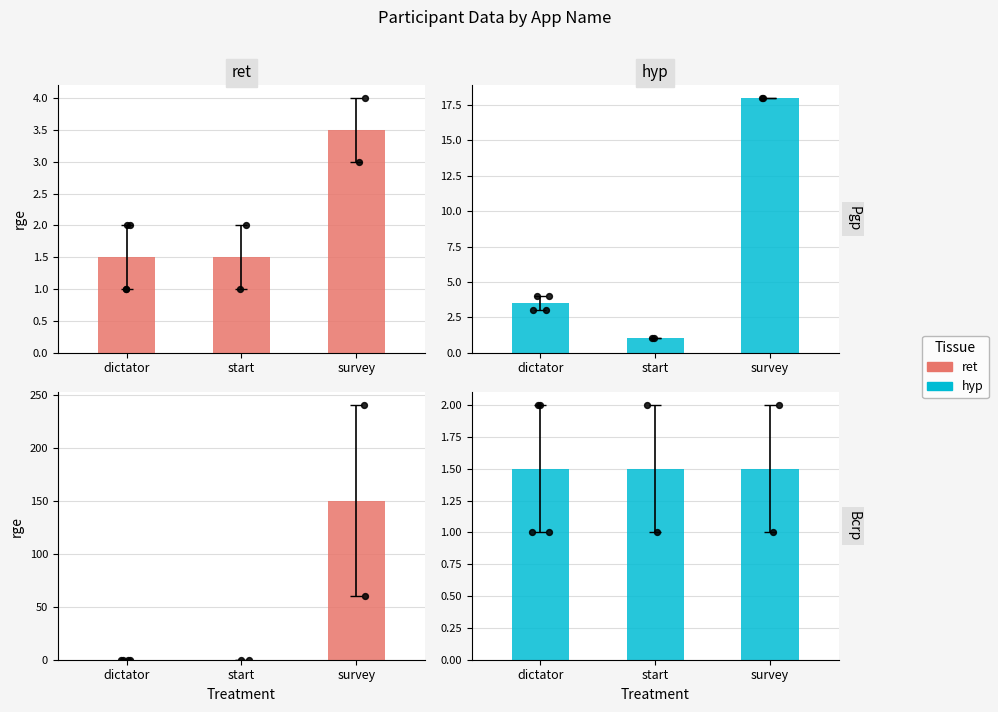

Which series contains the highest Y value?

ret